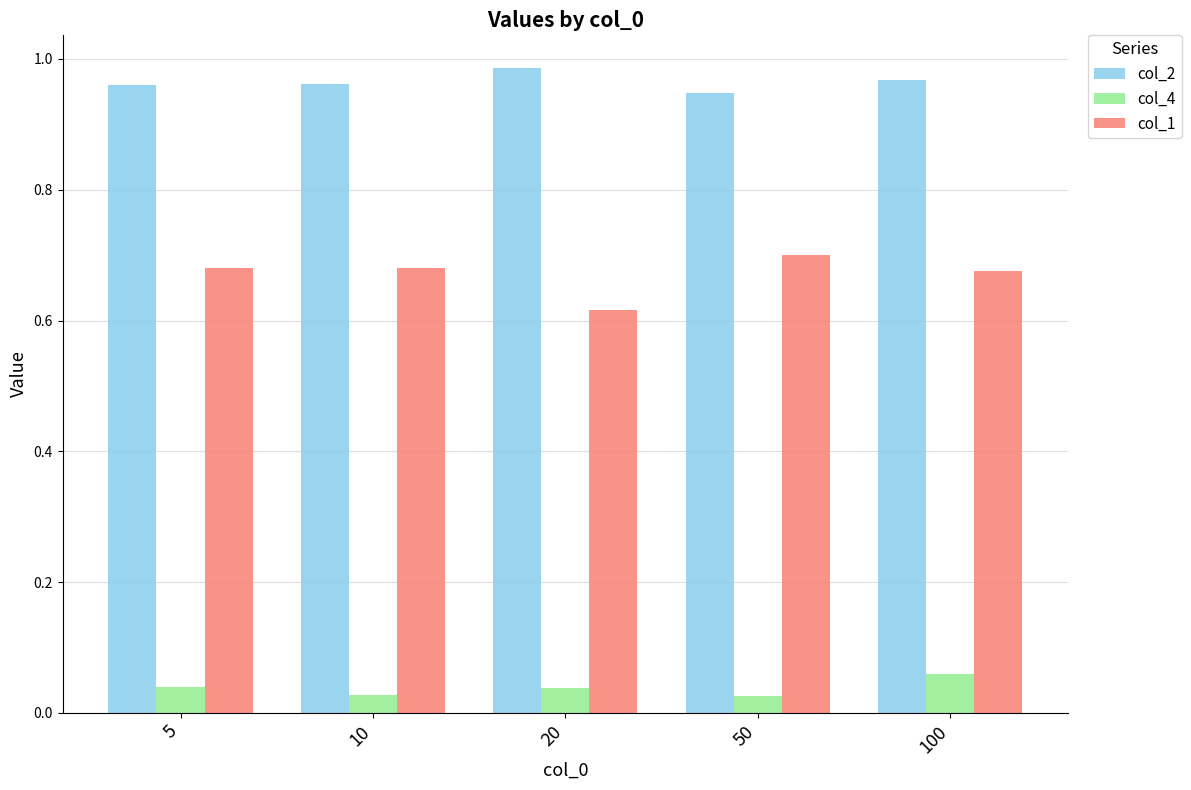

Are the bars horizontal?

No